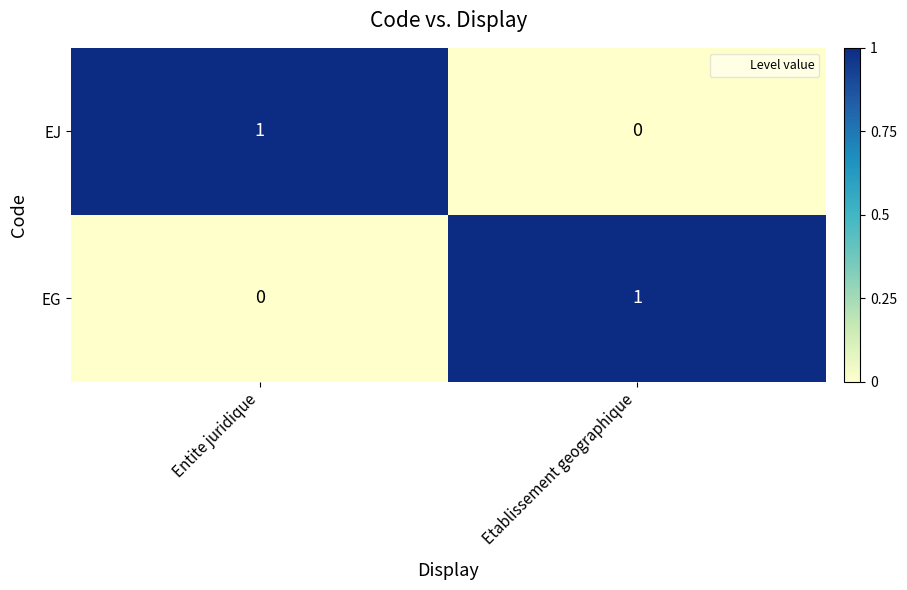

The EJ series shows 1 at Entite juridique. True or false?

True